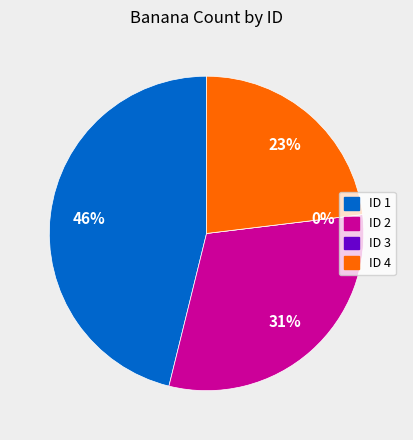

How much of the chart is everything except 2?

69.2%